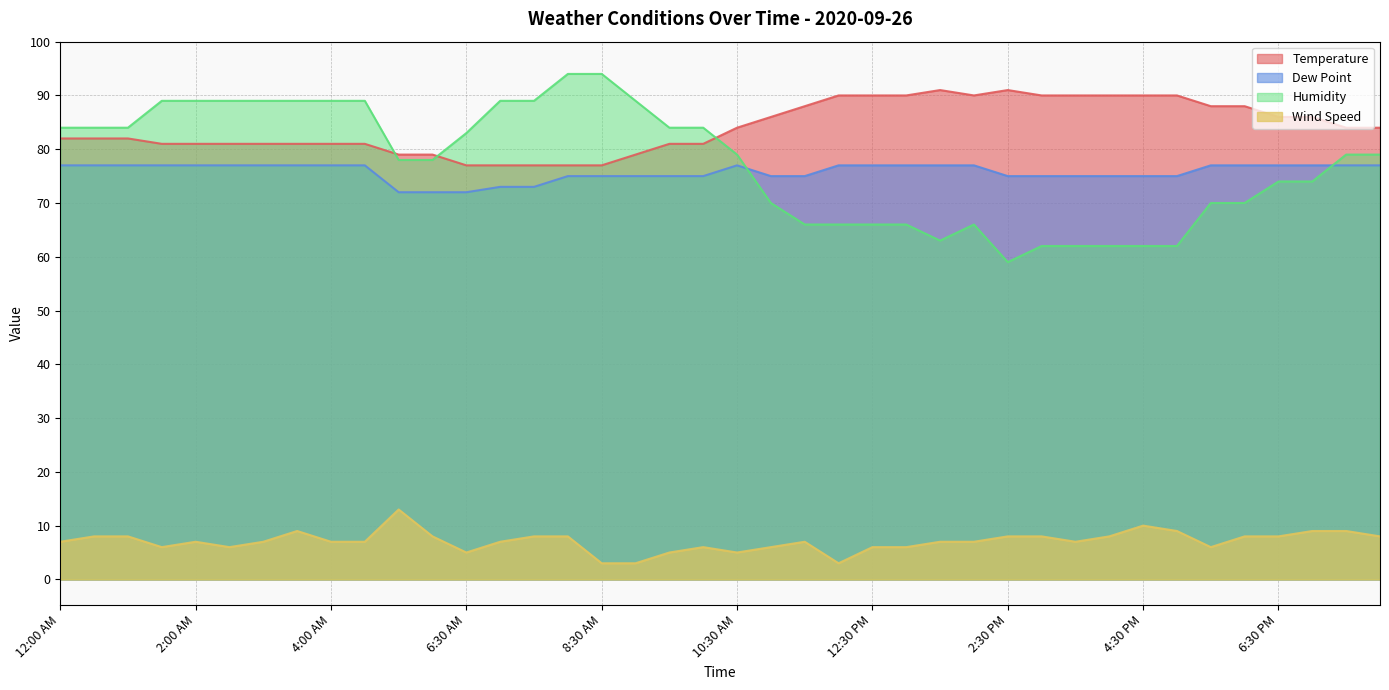

What position from the left is 1:00 PM?

26